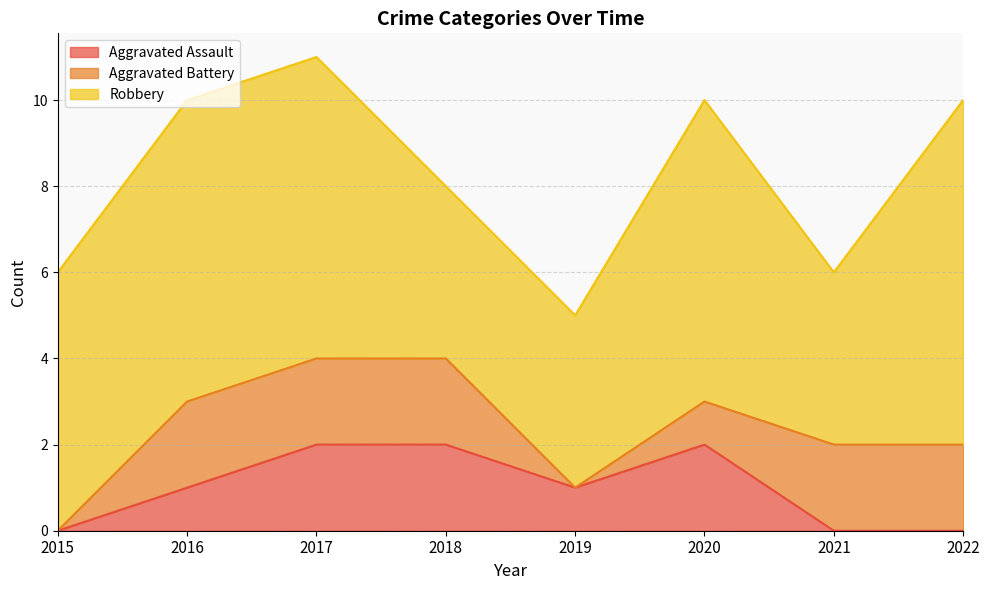

What is the difference between the highest and lowest values at 2016?

6